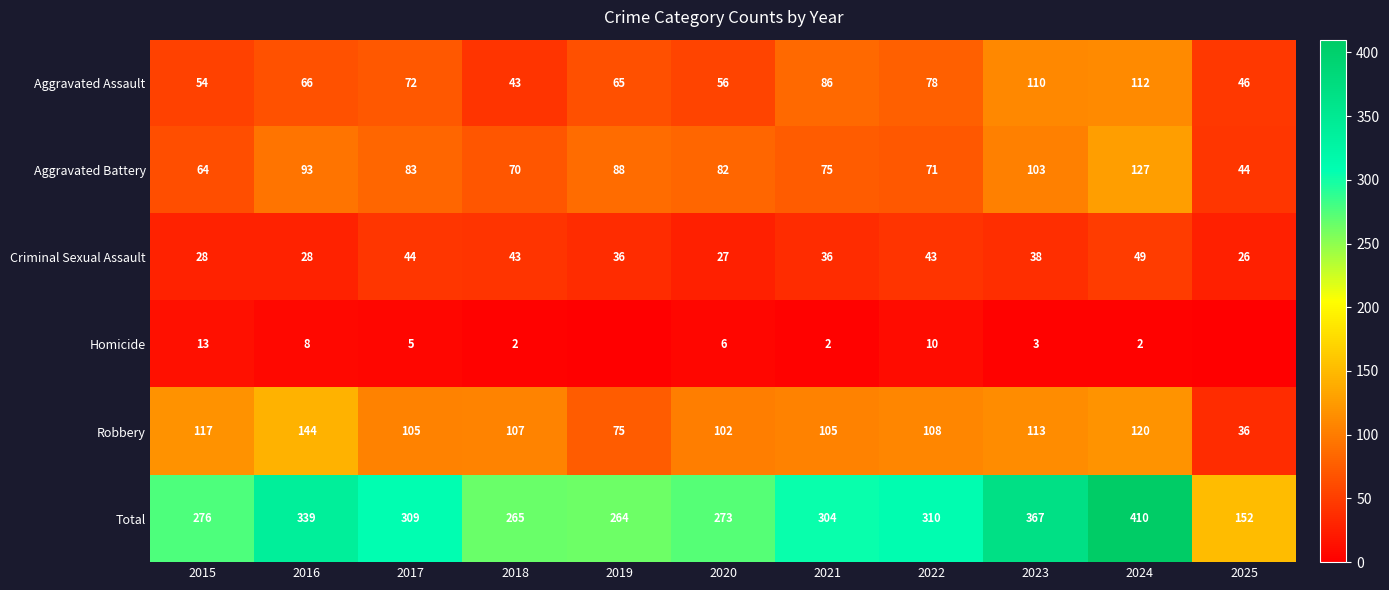

What is the spread (max minus min) of values at 2016?

331